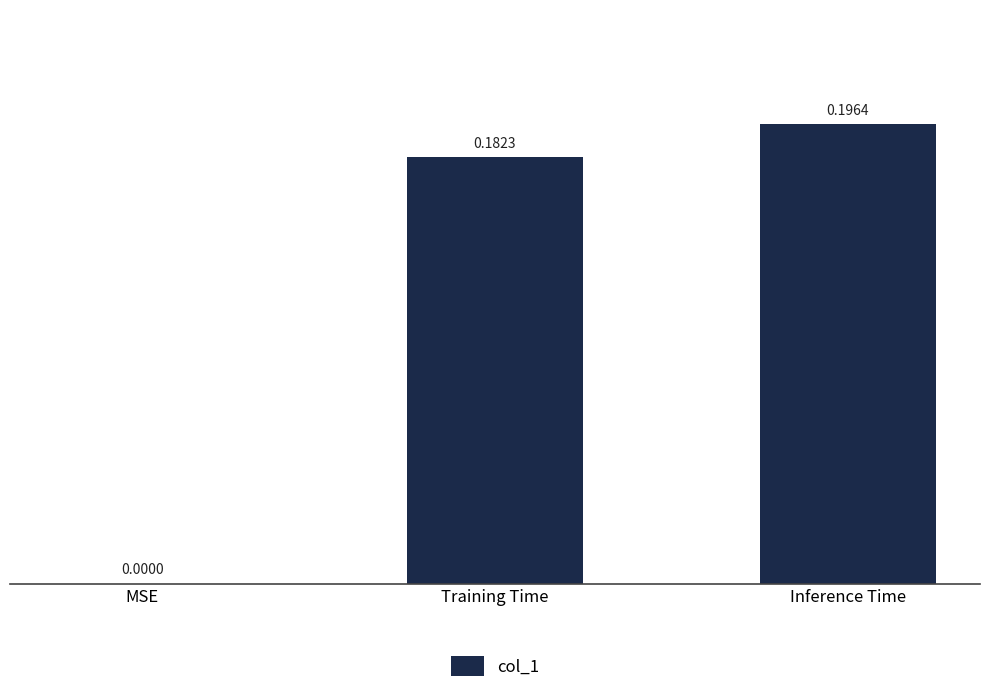

What is the change in value from MSE to Training Time?

+0.2